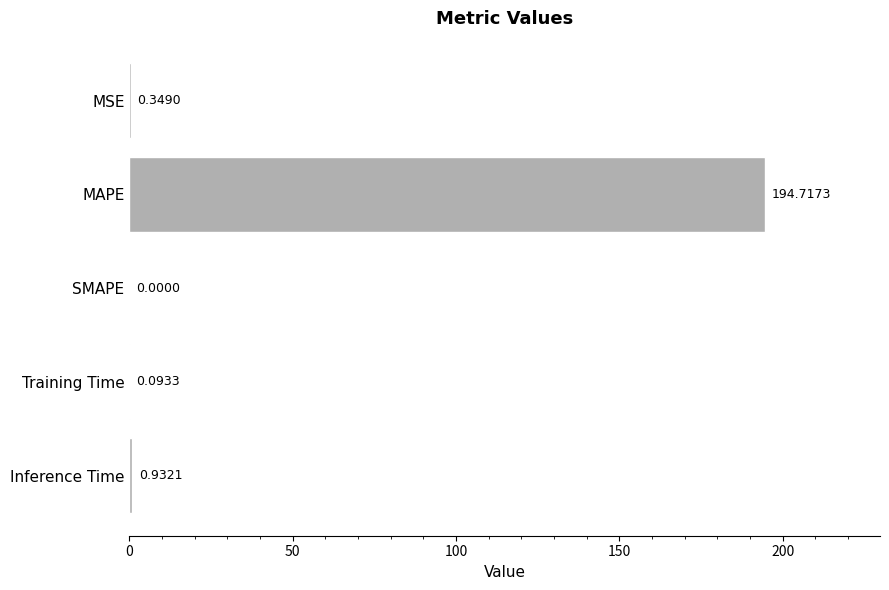

Which has a higher value, MSE or Training Time?

MSE